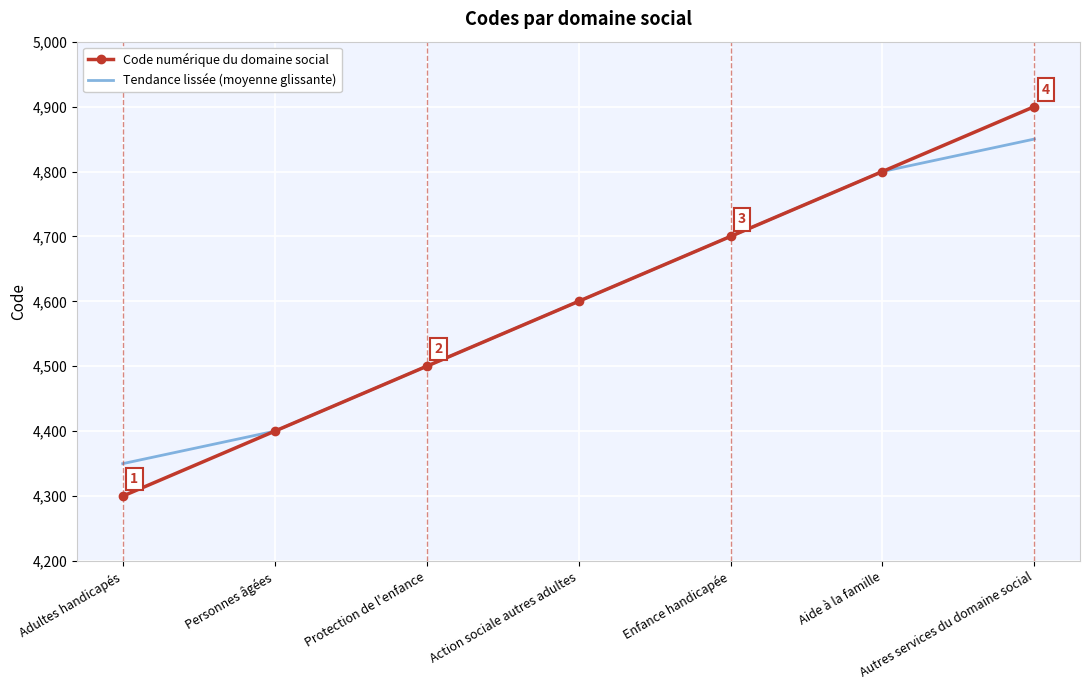

What is the total value across all series at Enfance handicapée?

9400